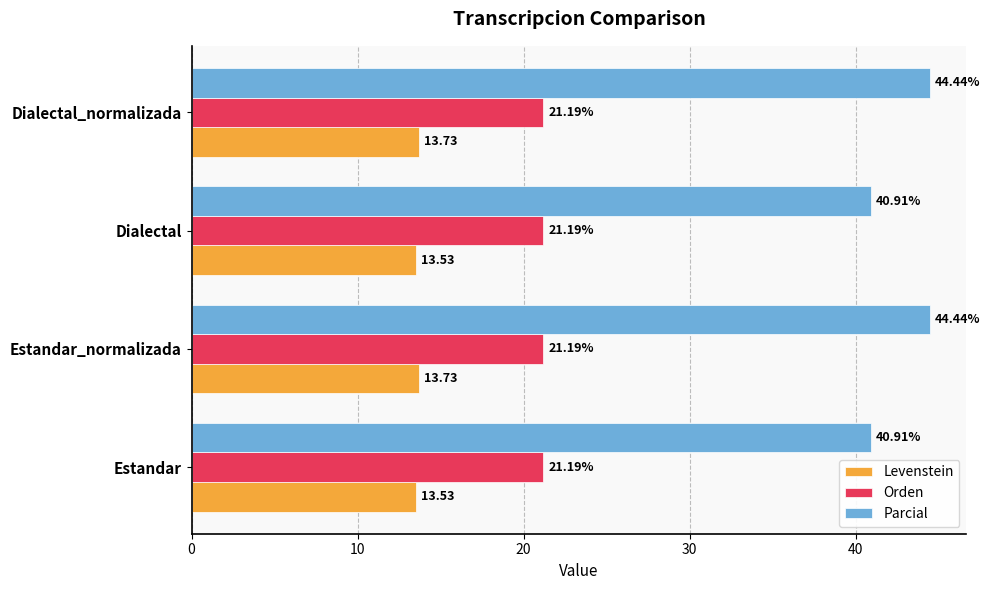

Rank the series by their average value, from lowest to highest.

Levenstein, Orden, Parcial